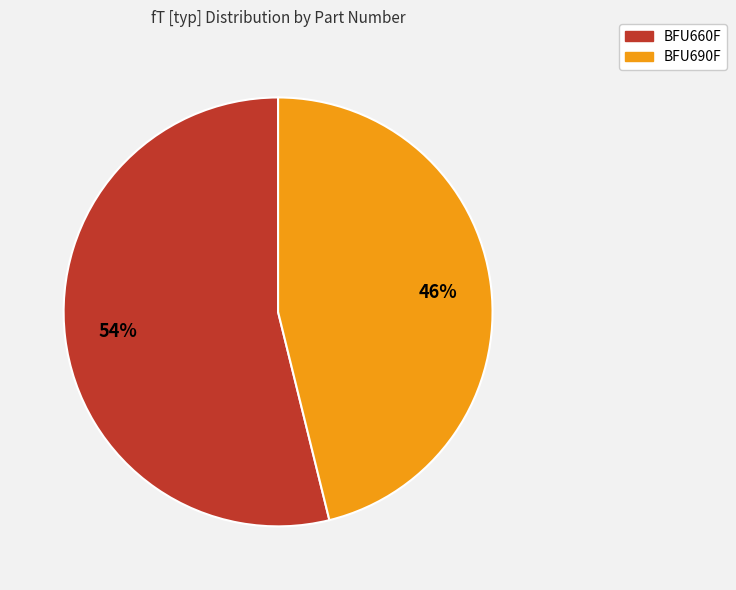

To the nearest percent, what portion does BFU660F represent?

54%